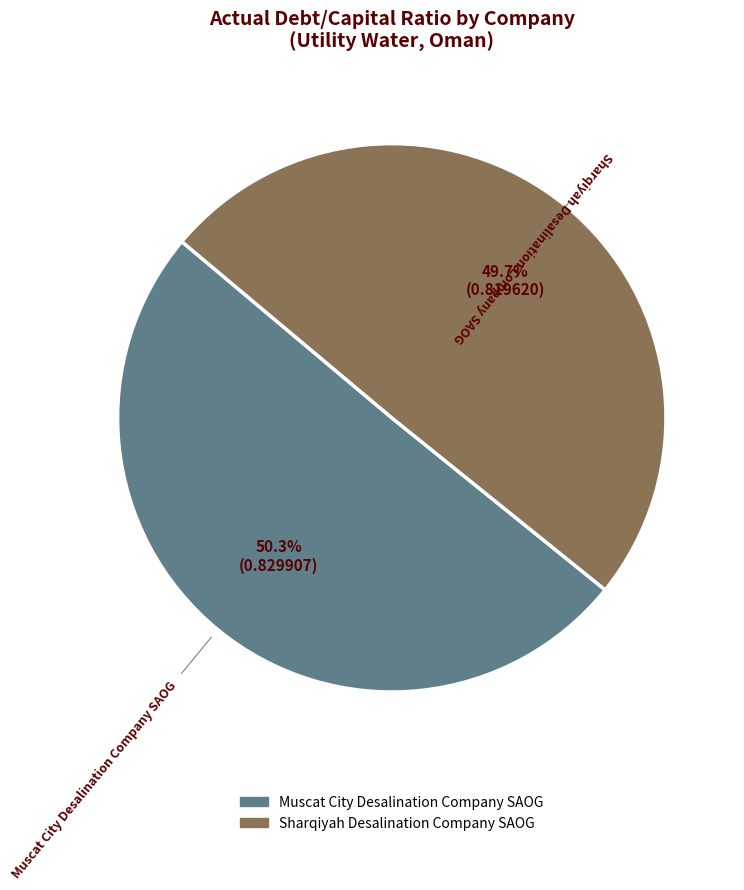

The Muscat City Desalination Company SAOG slice represents 50% of the pie. True or false?

True